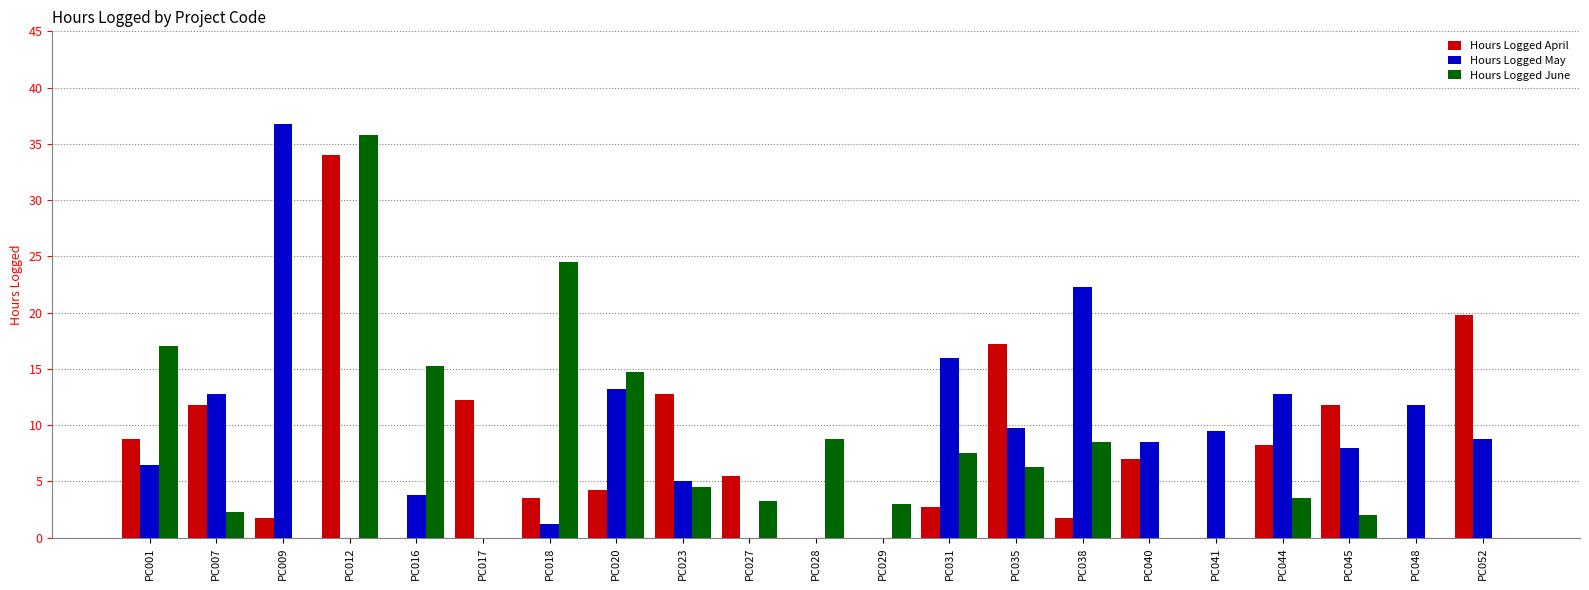

What is the total value across all series at PC040?

15.5